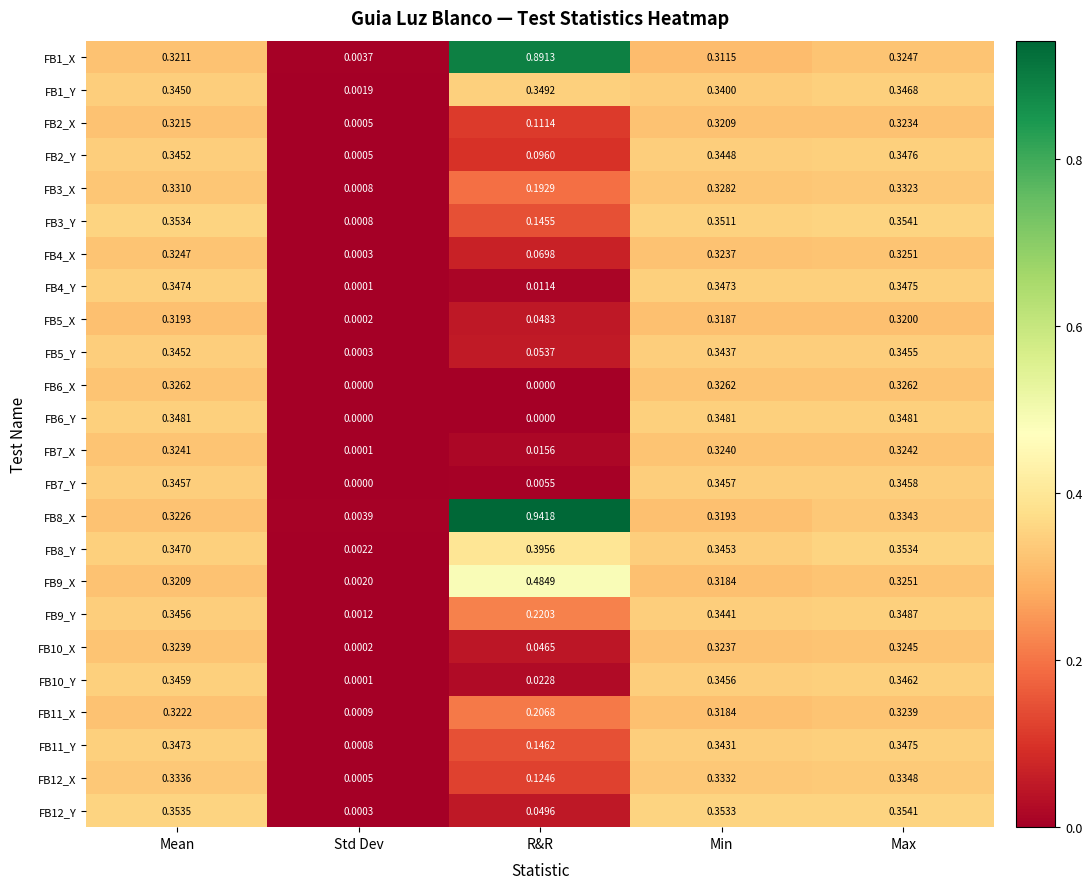

At which category is the sum across all series the highest?

Max